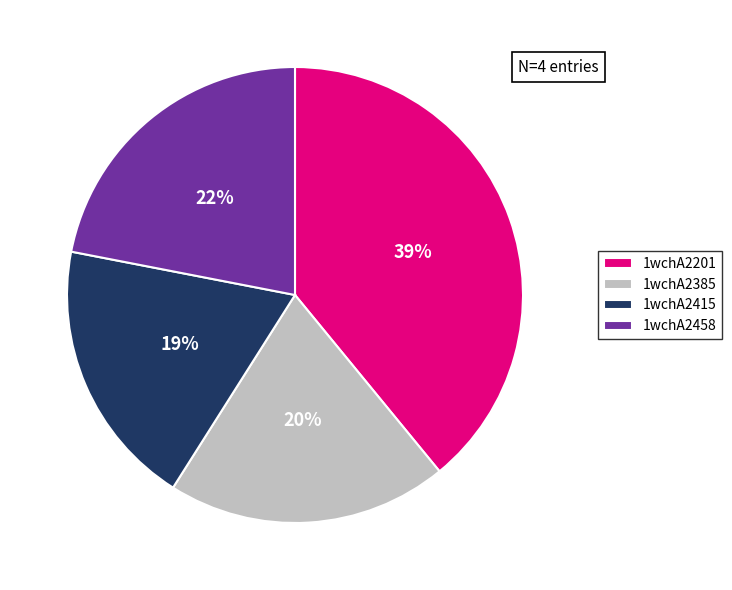

Which category has the smallest portion of the pie?

1wchA2415